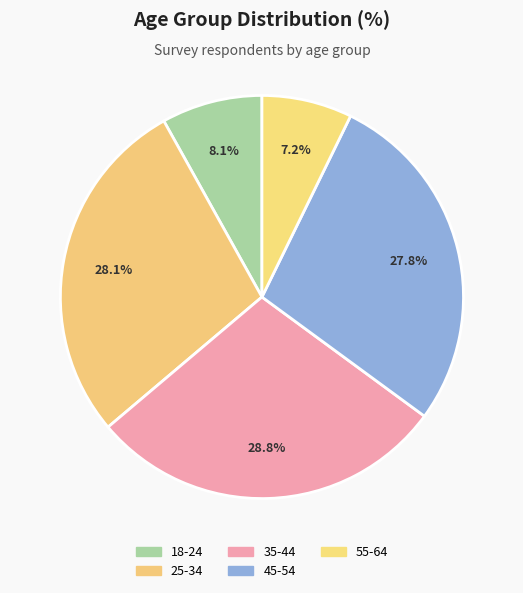

How many segments does this pie chart have?

5